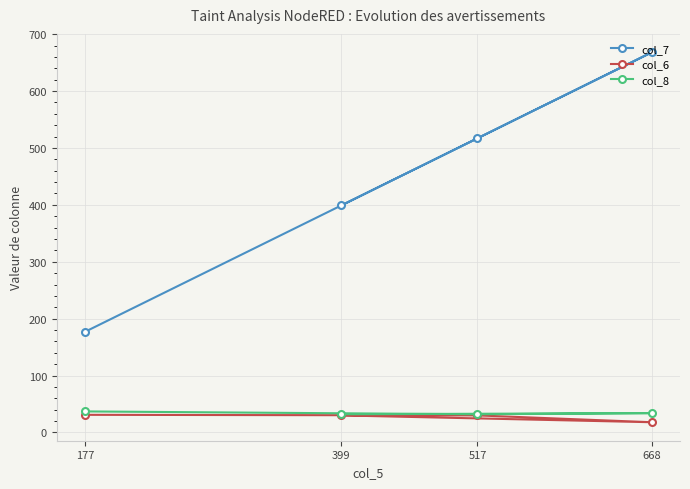

What are all the series names shown in the legend?

col_7, col_6, col_8